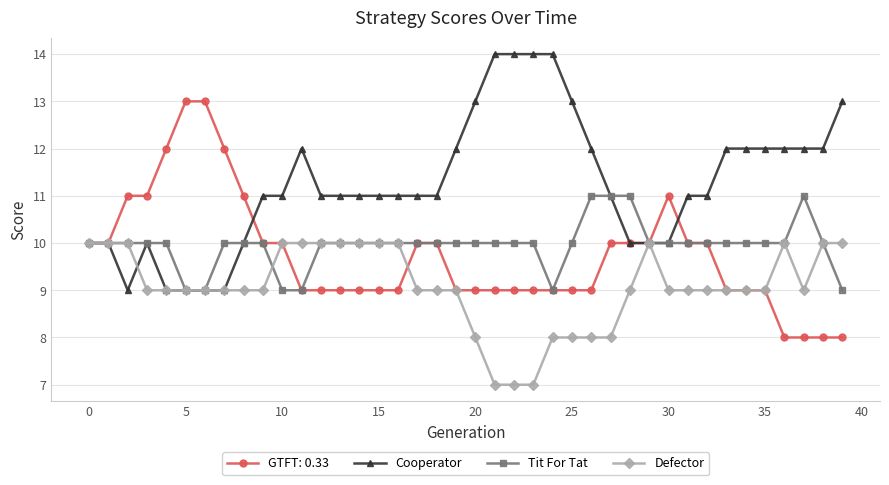

What are all the series names shown in the legend?

GTFT: 0.33, Cooperator, Tit For Tat, Defector